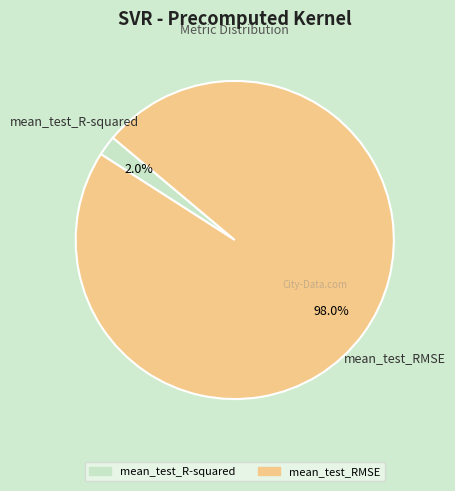

True or false: mean_test_R-squared accounts for 10% of the total.

False